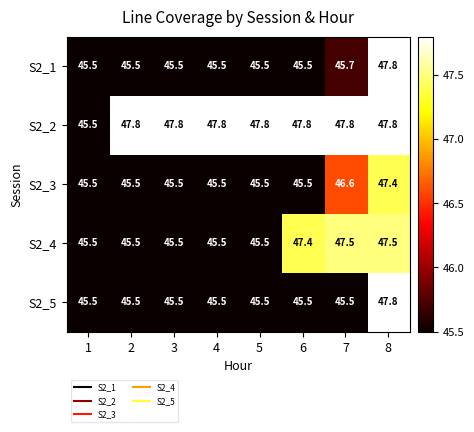

At which label does S2_5 reach its peak?

8